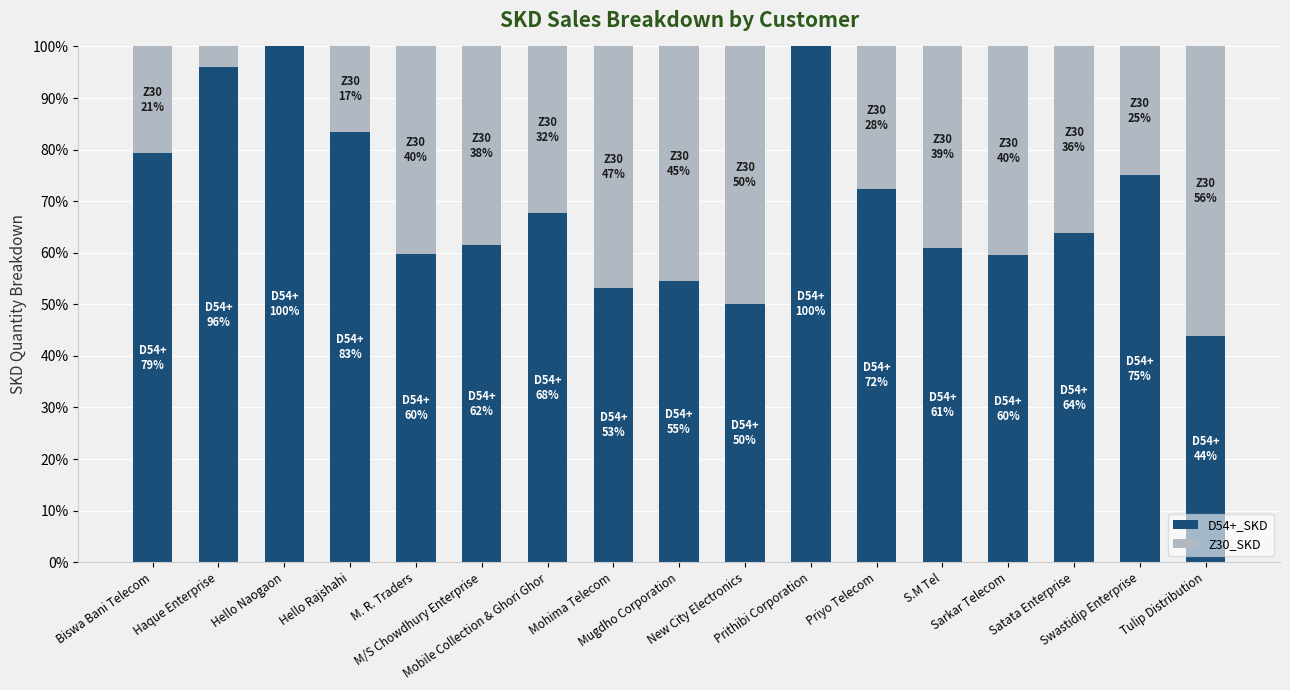

What is the highest value of the D54+_SKD series?

100.0